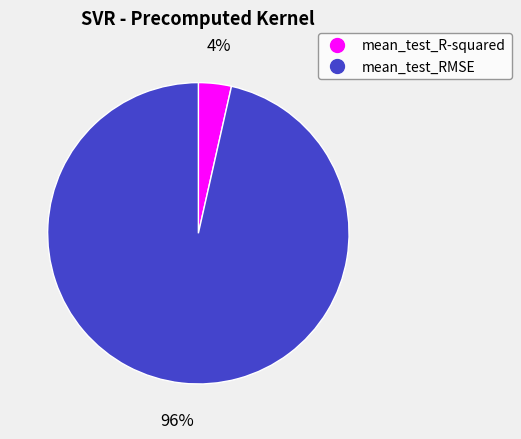

To the nearest percent, what portion does mean_test_R-squared represent?

4%